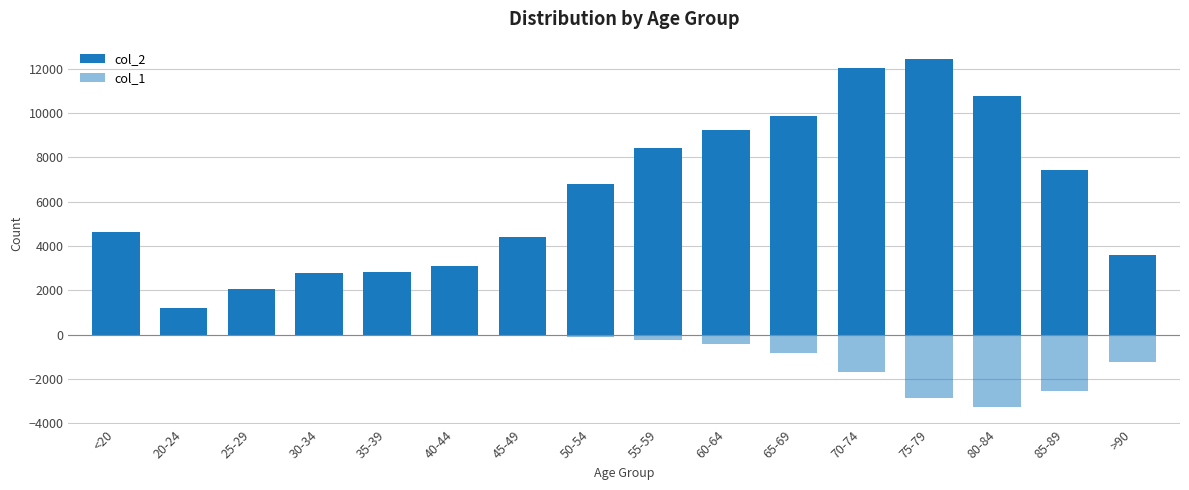

Rank the categories by col_2 value from highest to lowest.

75-79, 70-74, 80-84, 65-69, 60-64, 55-59, 85-89, 50-54, <20, 45-49, >90, 40-44, 35-39, 30-34, 25-29, 20-24